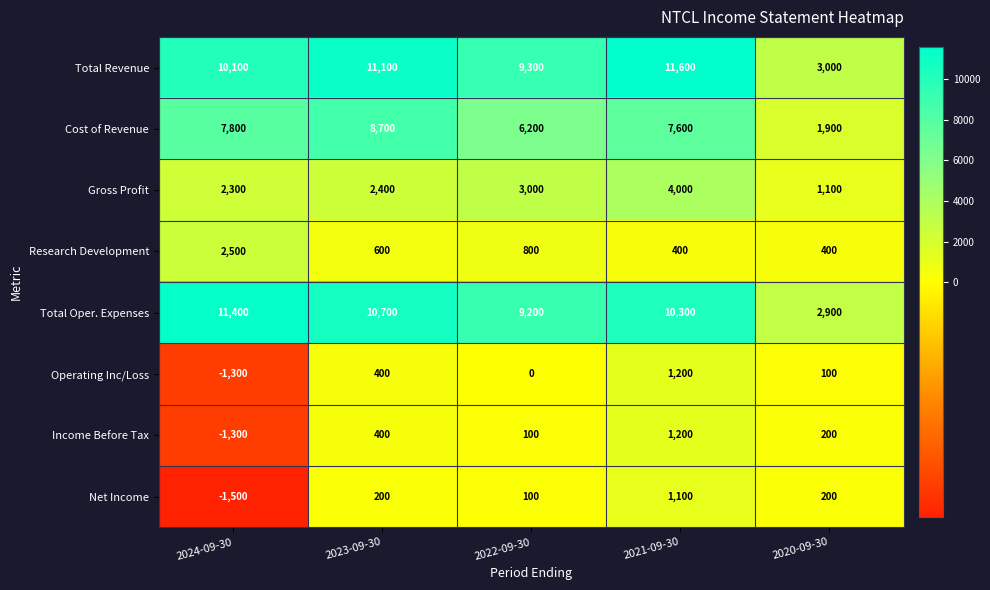

Which series has the largest total across all categories?

Total Revenue